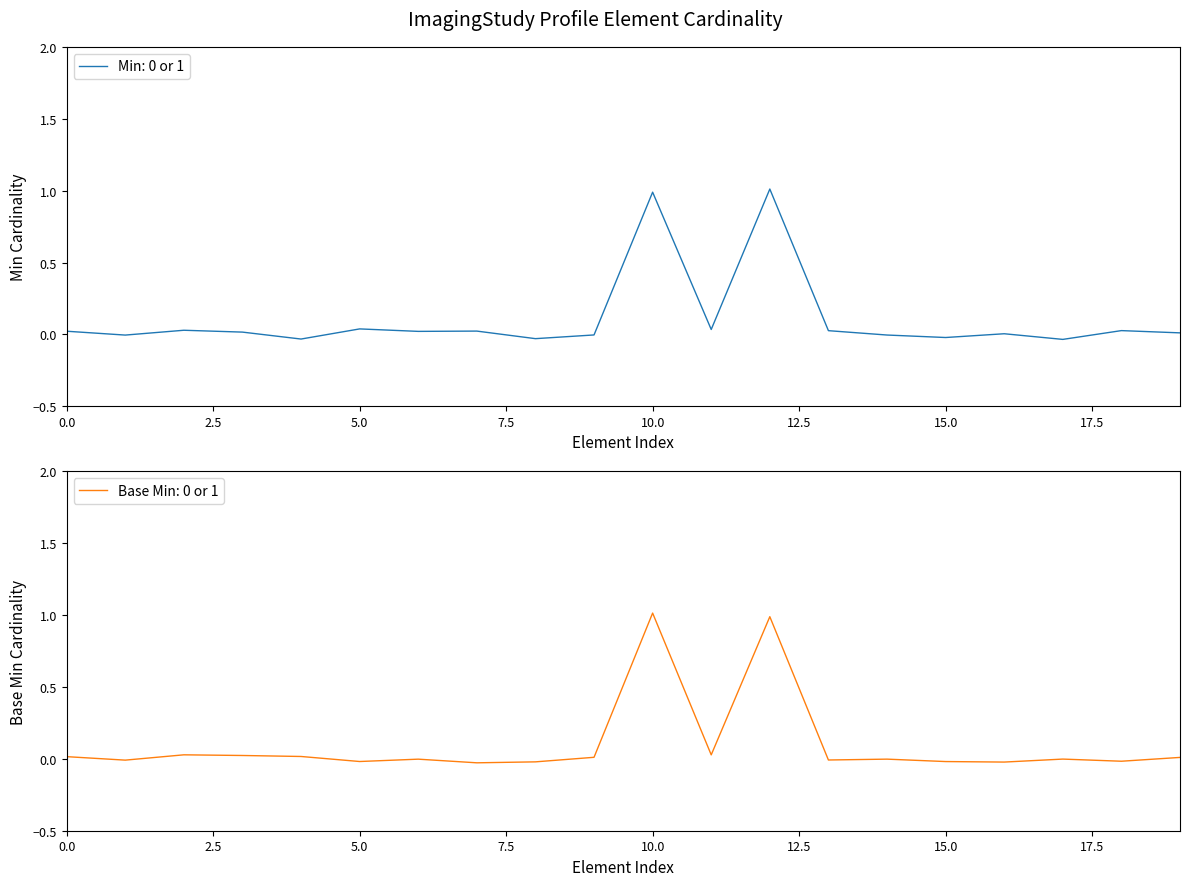

List the series in order of their peak value, lowest first.

Base Min, Min